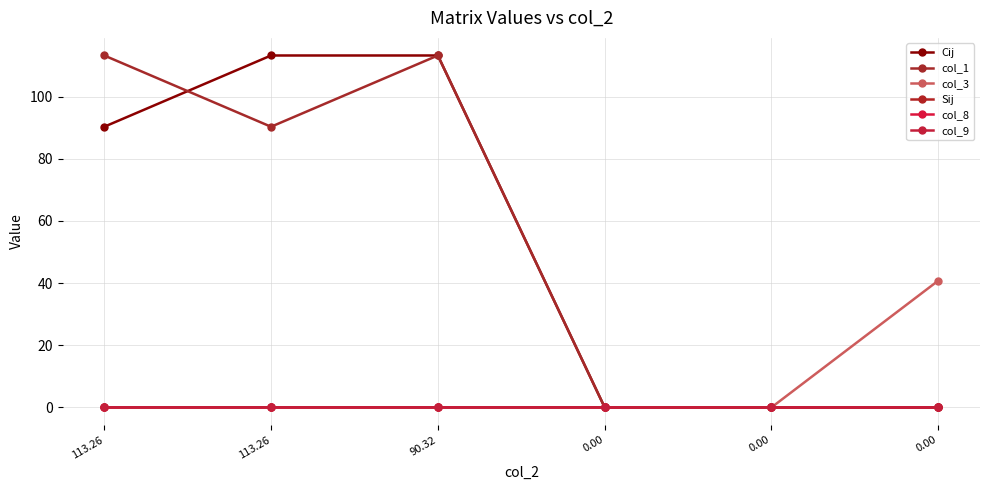

Is it true that col_3 equals 28.2 at 0.00?

False